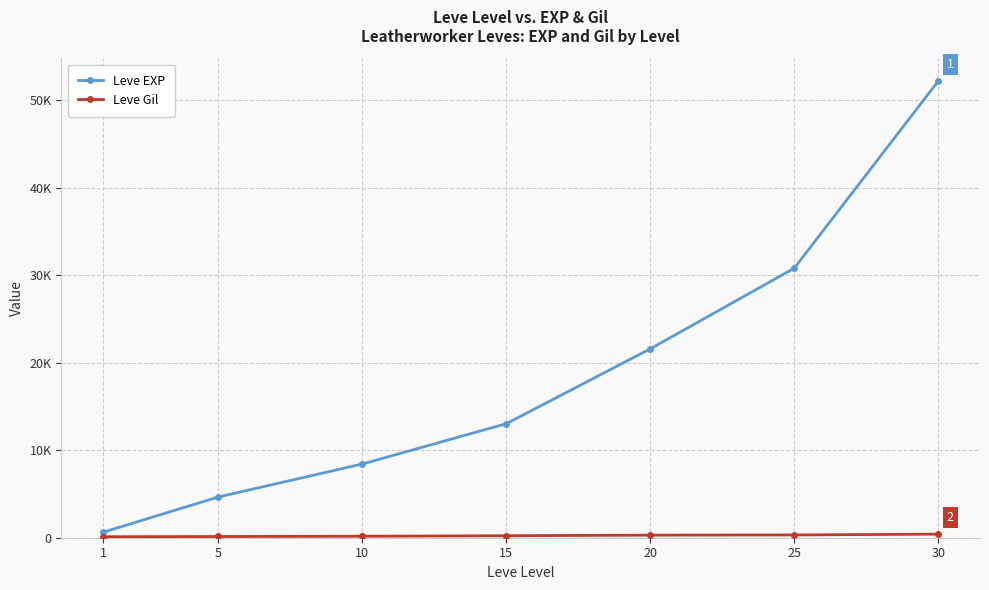

What is the difference between the highest and lowest values at 5?

4520